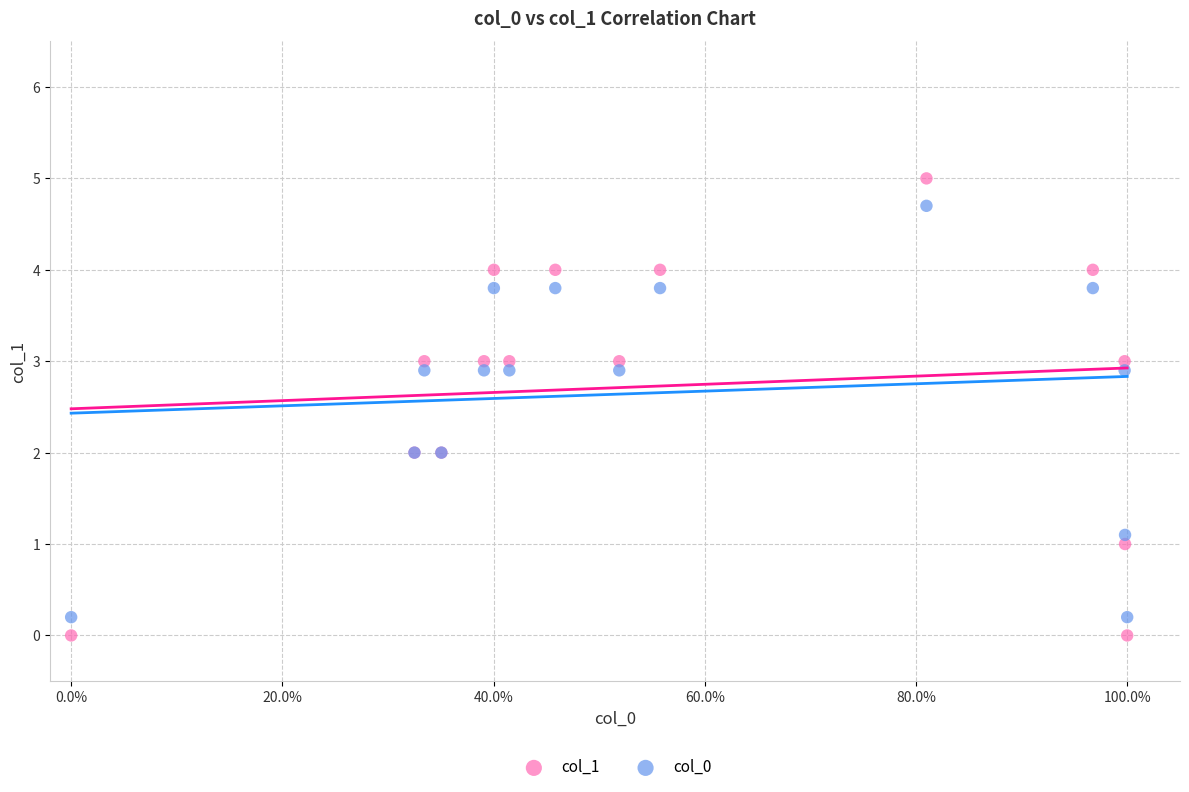

Which series reaches the minimum Y coordinate?

col_1